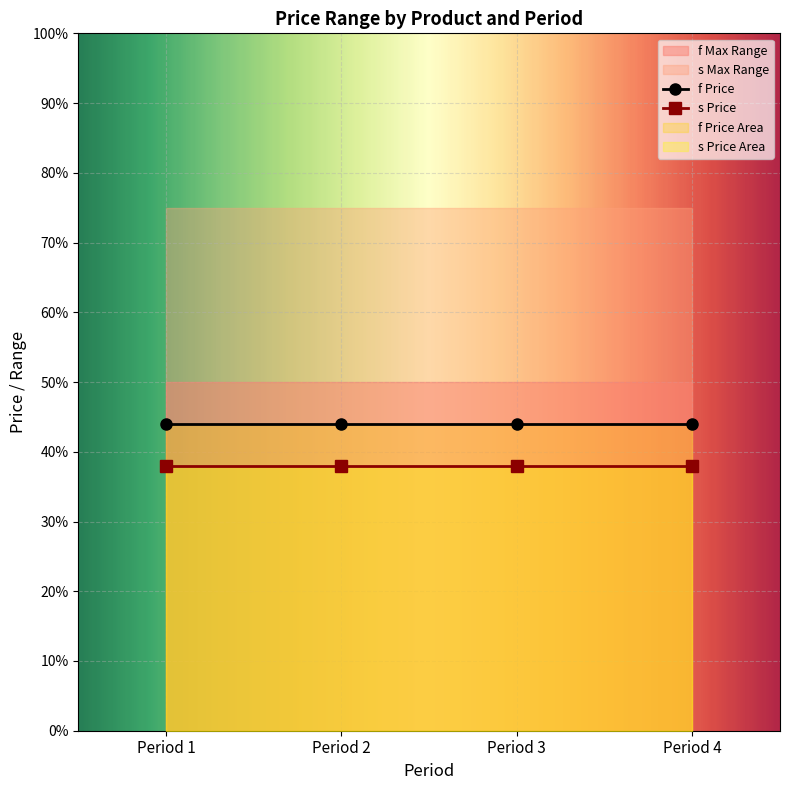

Is the value of f Price at Period 1 greater than the value of f Min at Period 4?

Yes